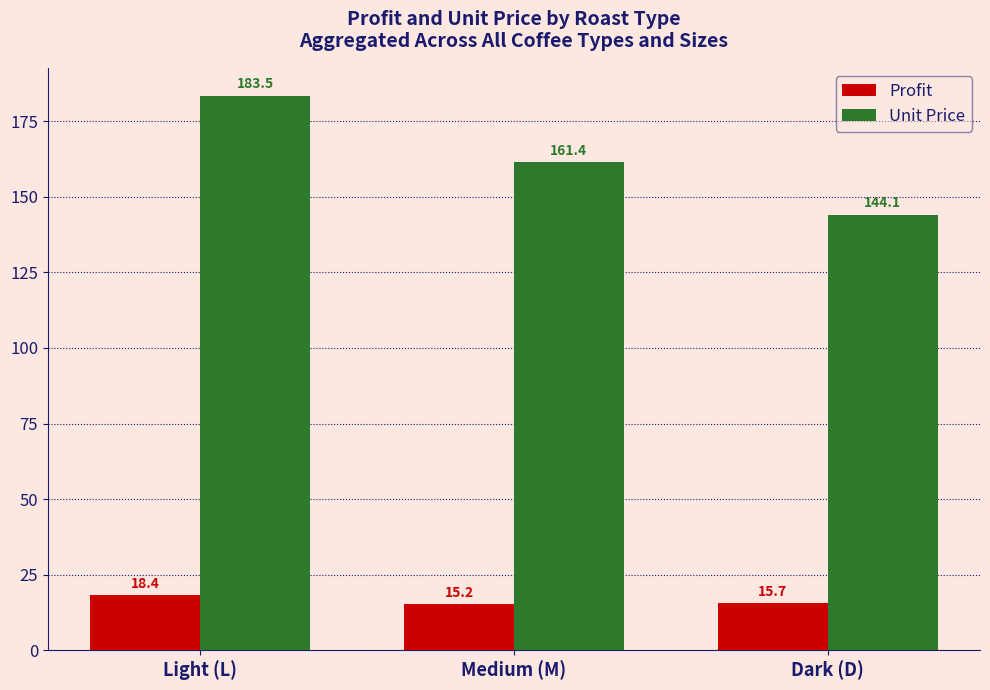

Reading left to right, extract all data points from this chart.

Profit: 18.4	15.2	15.7
Unit Price: 183.5	161.4	144.1